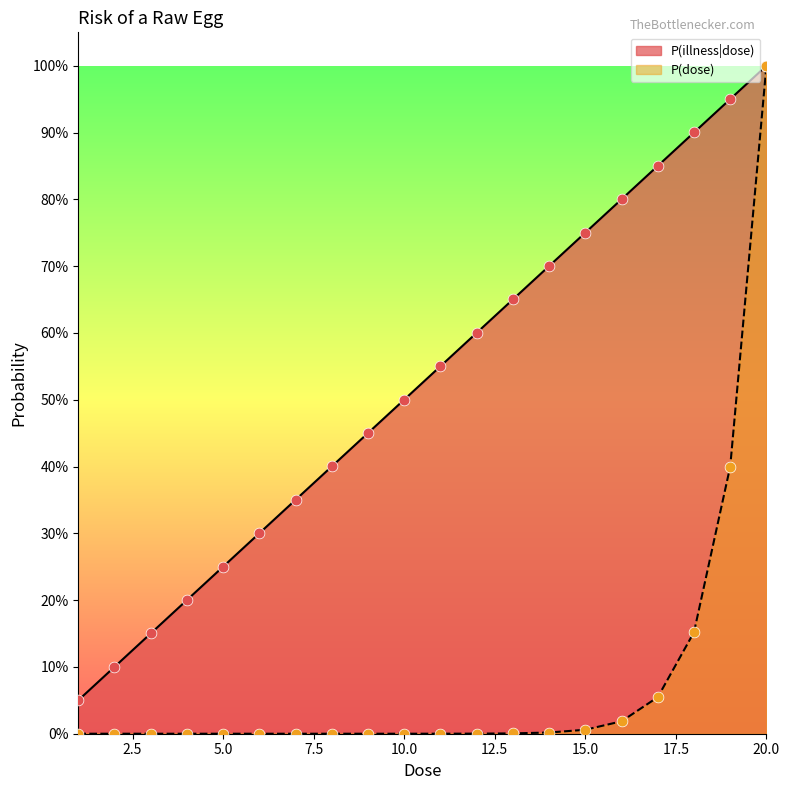

Which series has the largest total across all categories?

P(illness|dose)